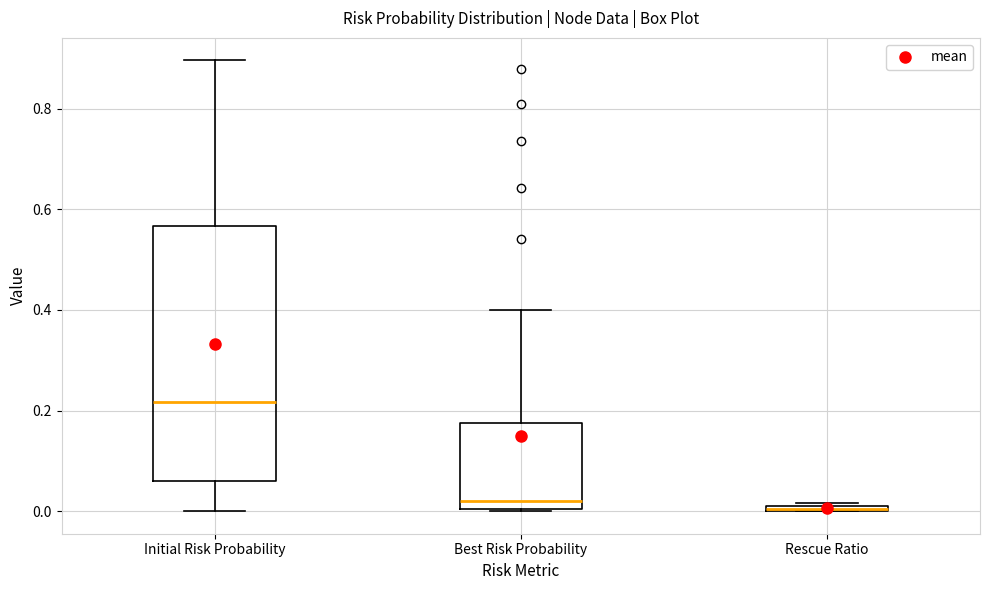

Which box is the tallest, from its lower edge to its upper edge?

Initial Risk Probability